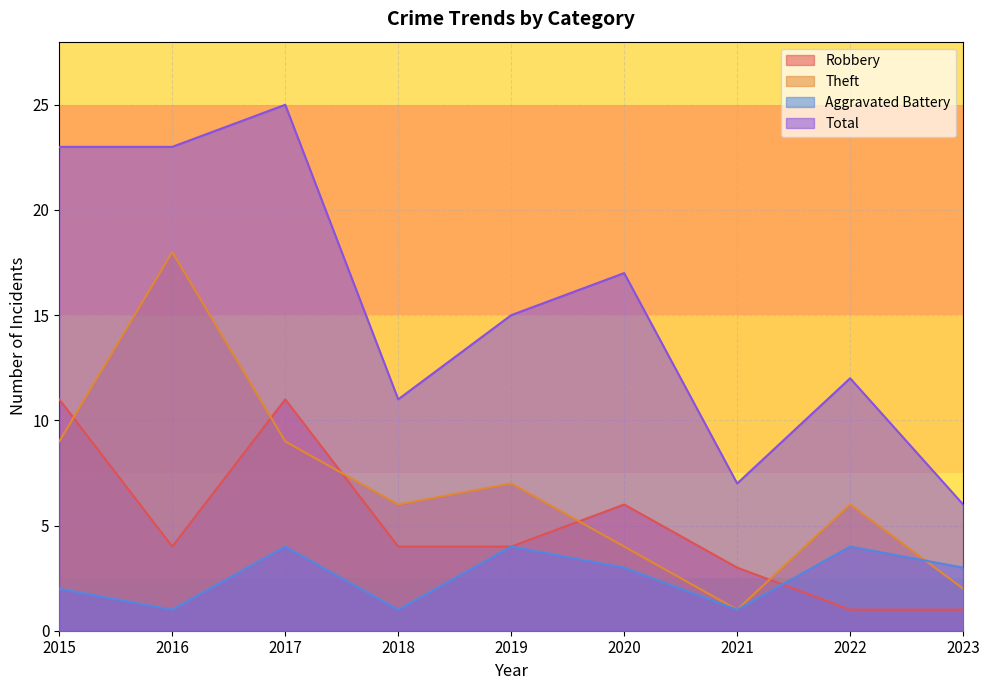

How many interior local valleys does the Aggravated Battery series have?

3